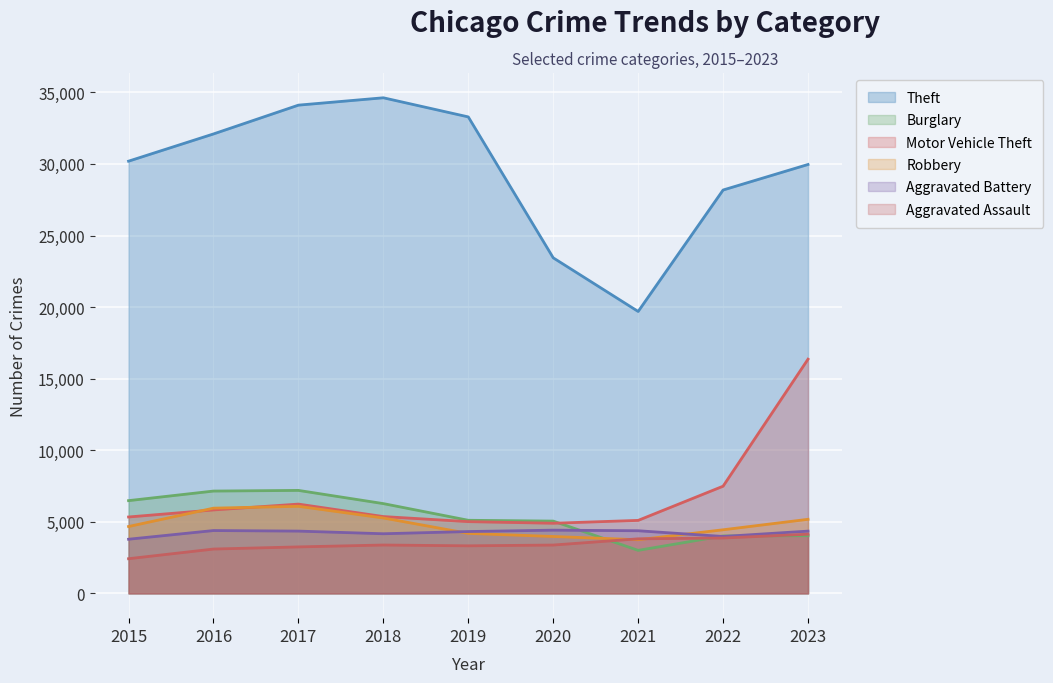

What is the average value of the Aggravated Assault series?

3407